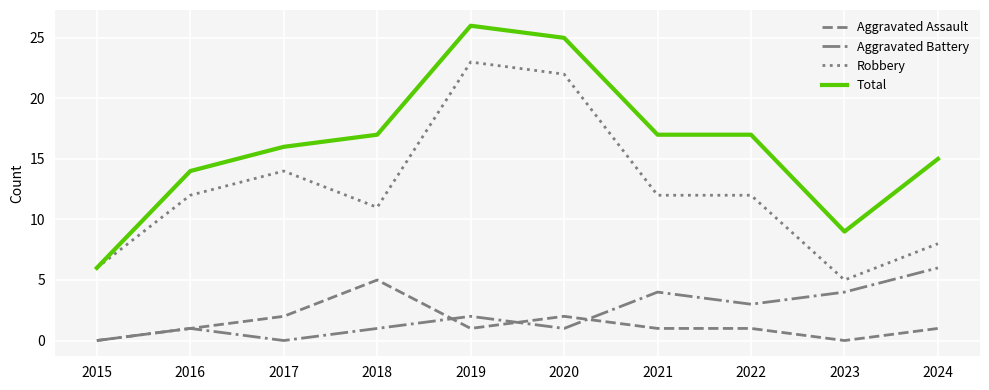

How many Aggravated Assault values are between 1 and 2?

7